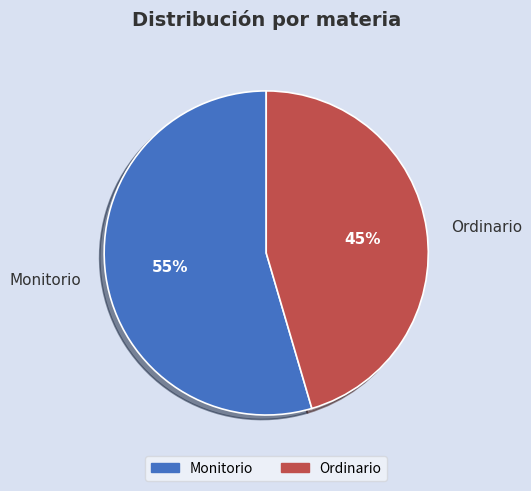

The Ordinario slice represents 45% of the pie. True or false?

True